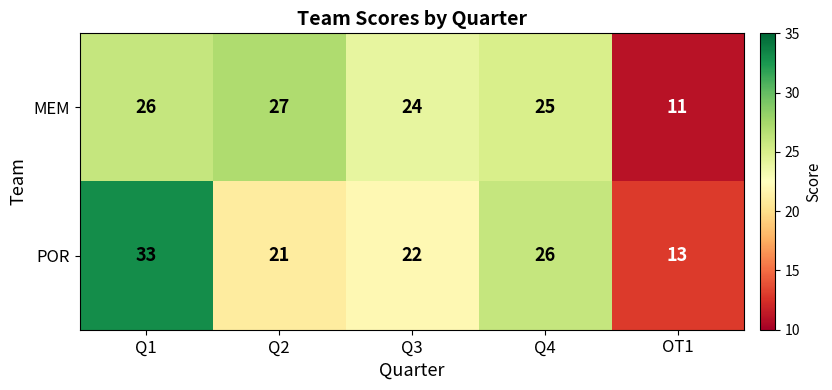

Which category has the highest value across all series?

Q1